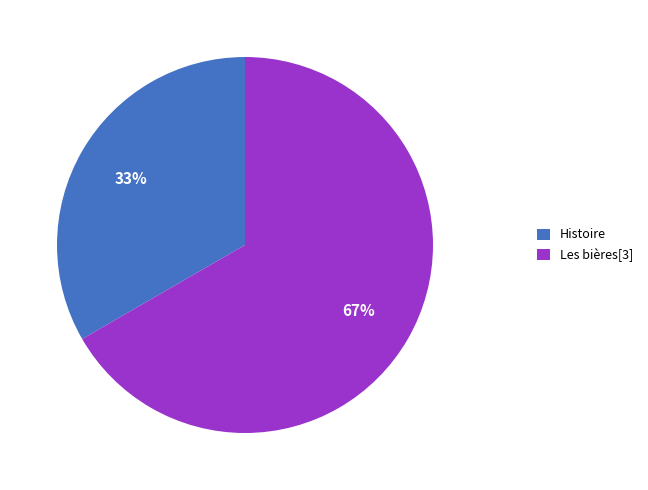

Rank the categories by value from lowest to highest.

Histoire, Les bières[3]